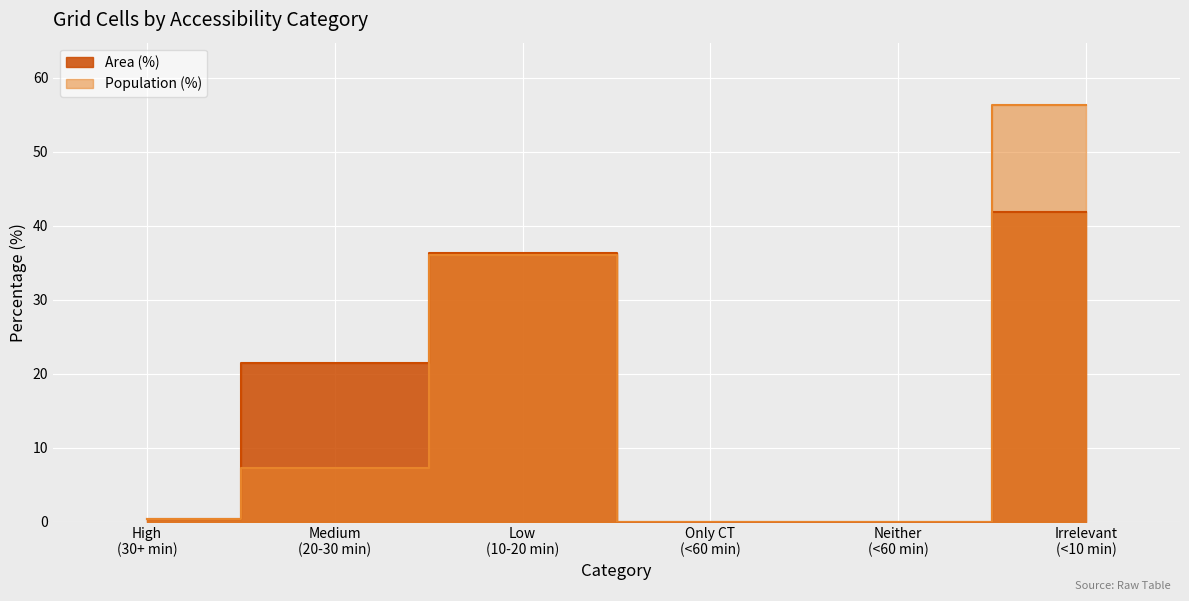

True or false: Population (%) and Area (%) intersect in this chart.

False